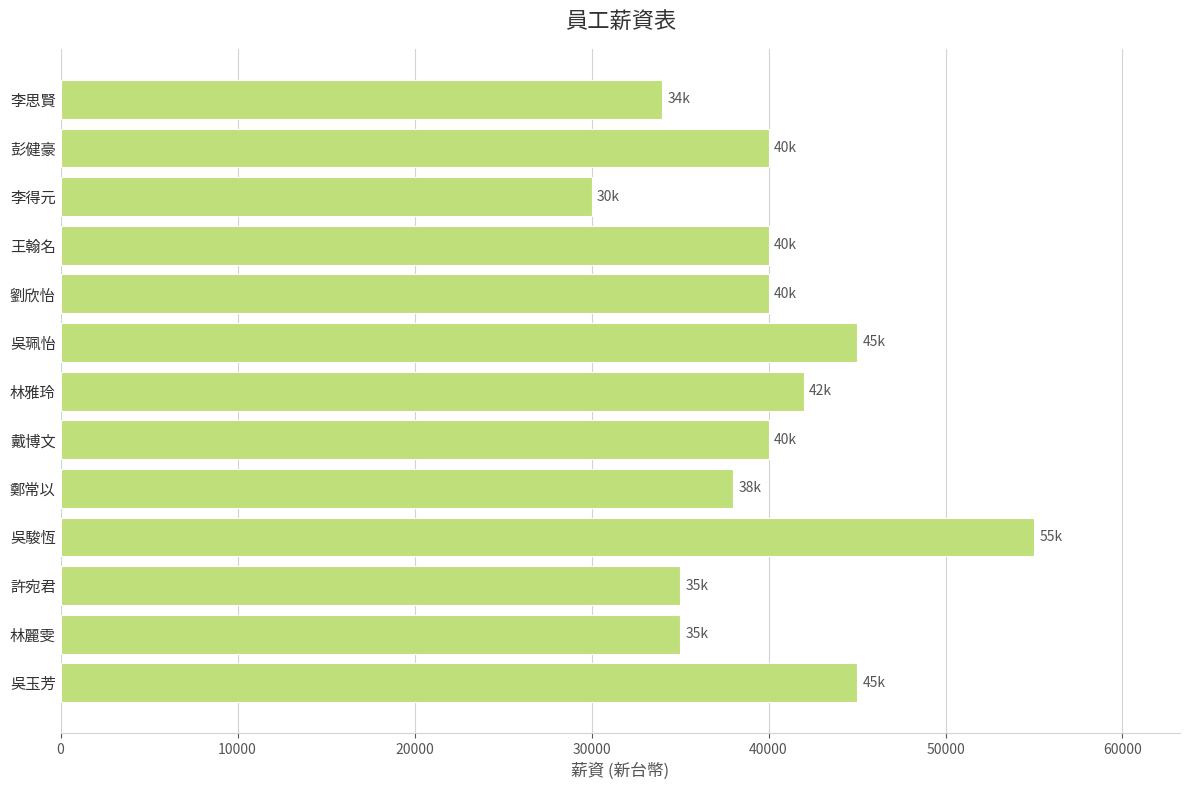

What is the approximate value at 鄭常以, to the nearest 10?

38000